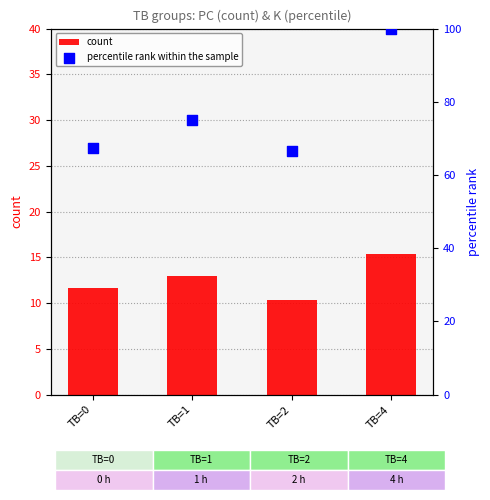

Which series reaches the minimum Y coordinate?

count